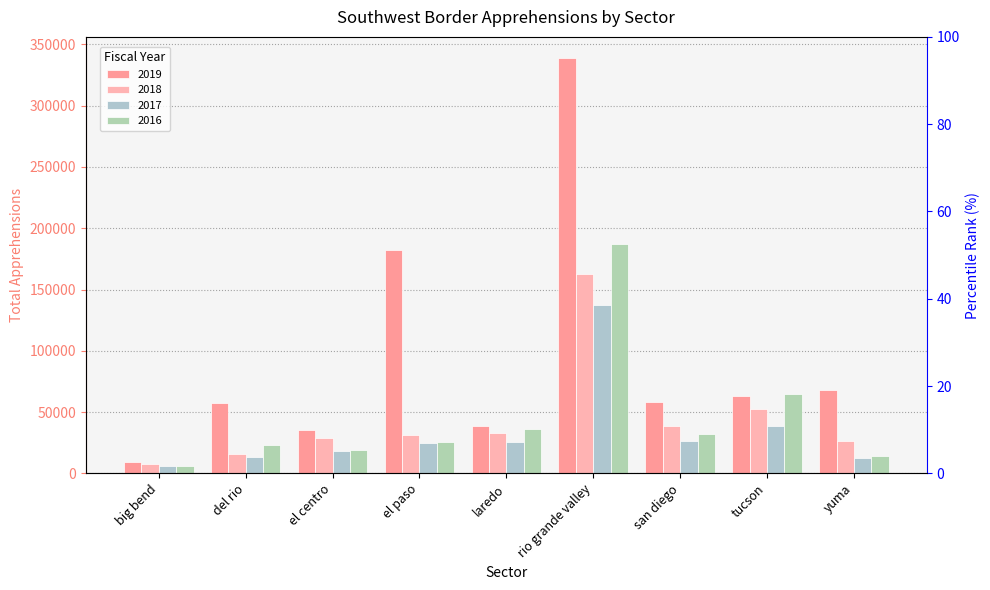

Is the value of 2019 at el paso greater than the value of 2017 at big bend?

Yes